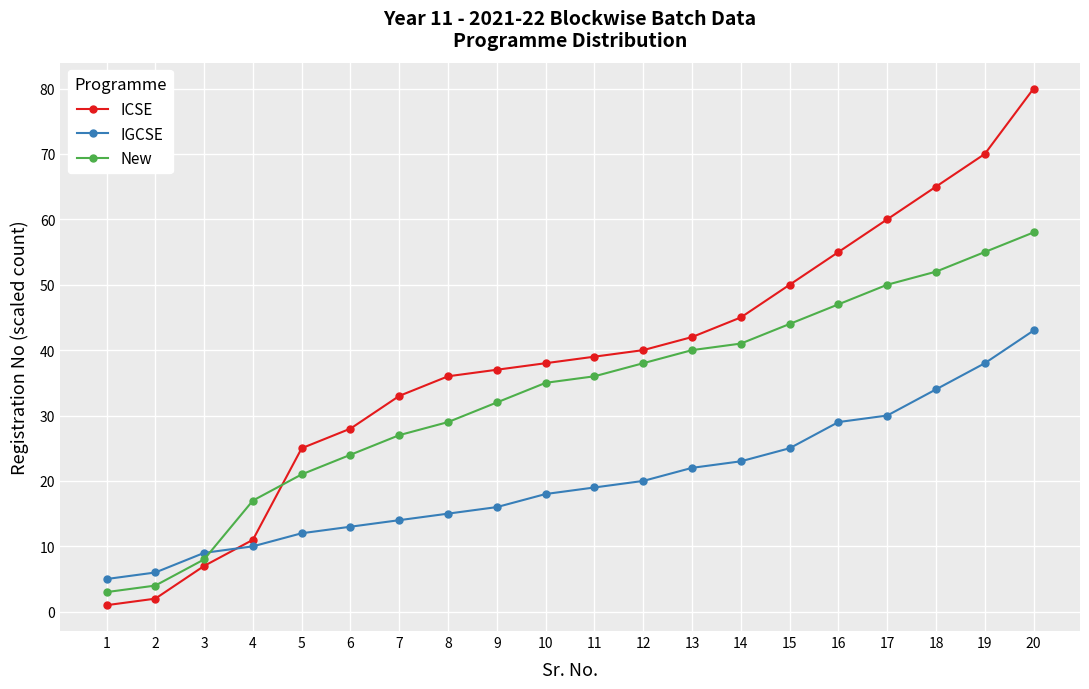

What is the maximum value for ICSE?

80